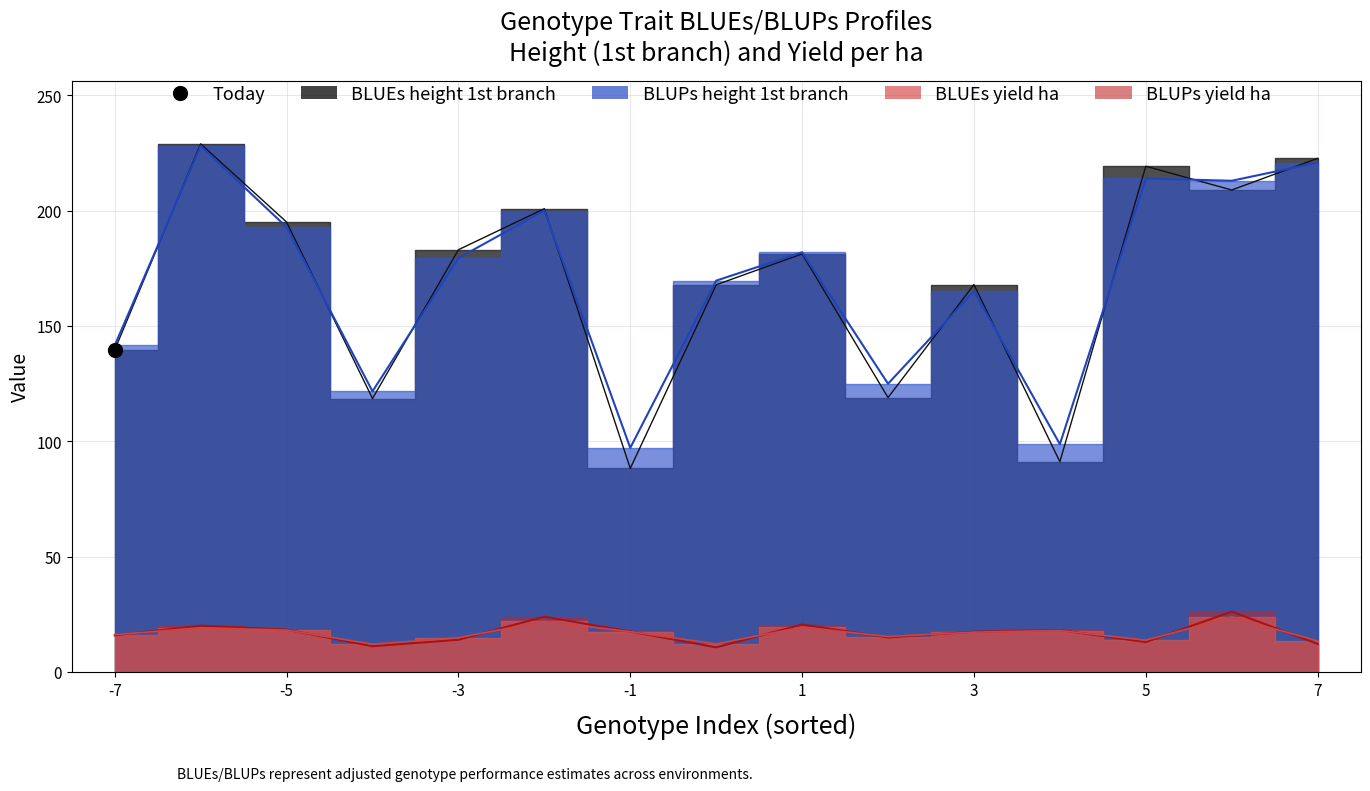

How many data points in BLUPs_height_1st_branch are above 179?

8